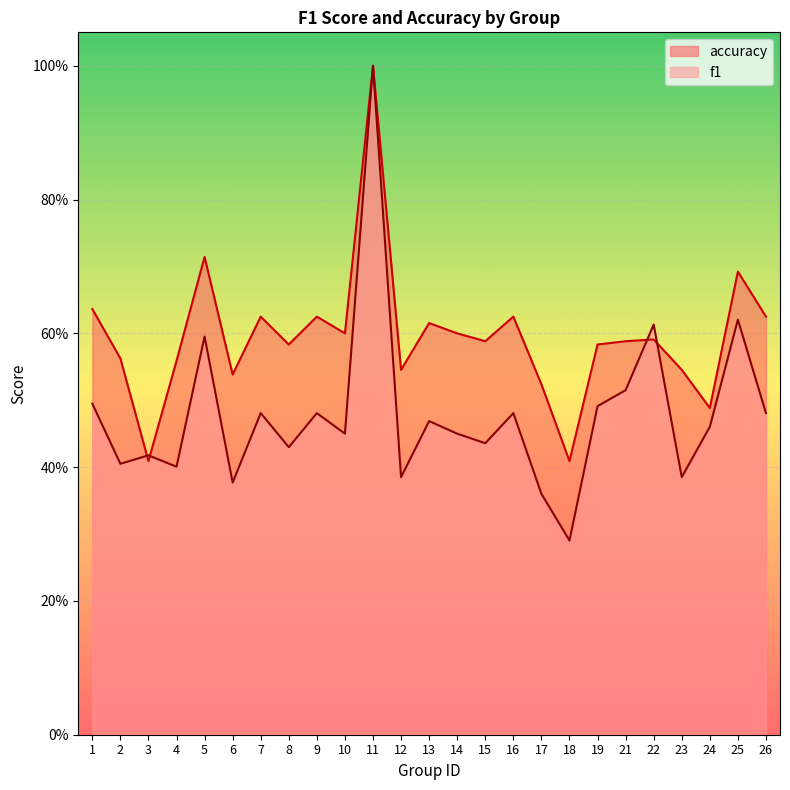

Between 8 and 23, which series saw the biggest shift?

f1